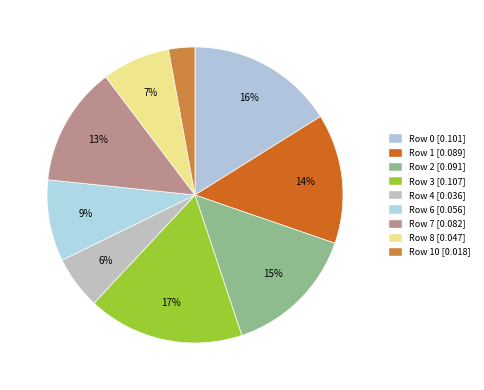

Is there a majority slice in this chart?

No